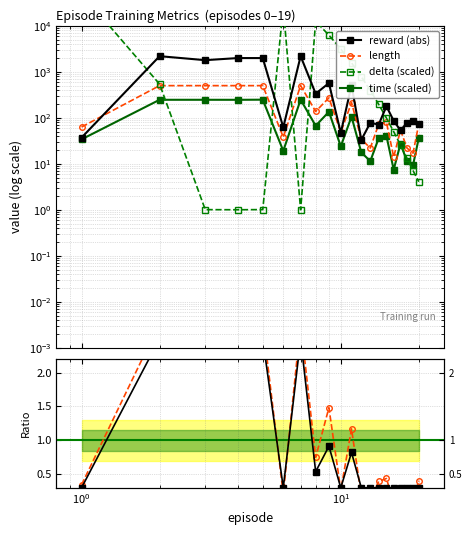

What is the highest value of the reward series?

2184.0